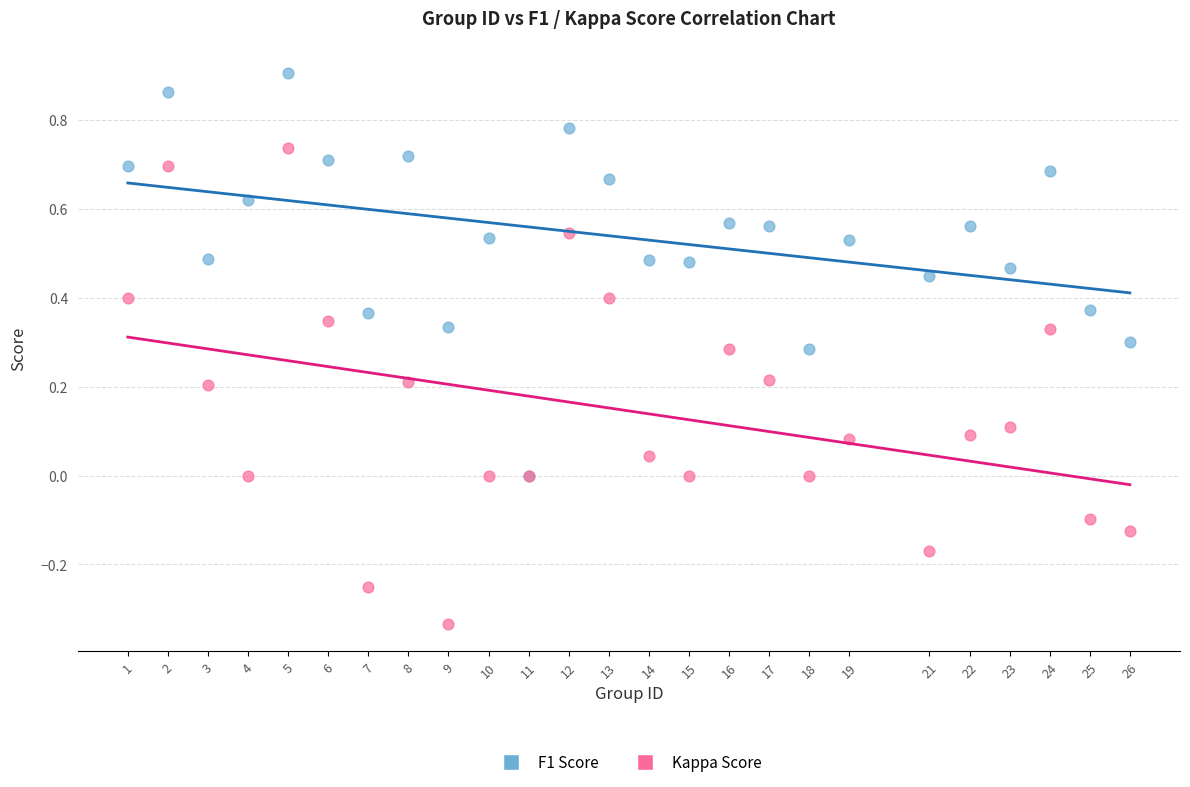

Which series has the largest Y range (max minus min)?

Kappa Score